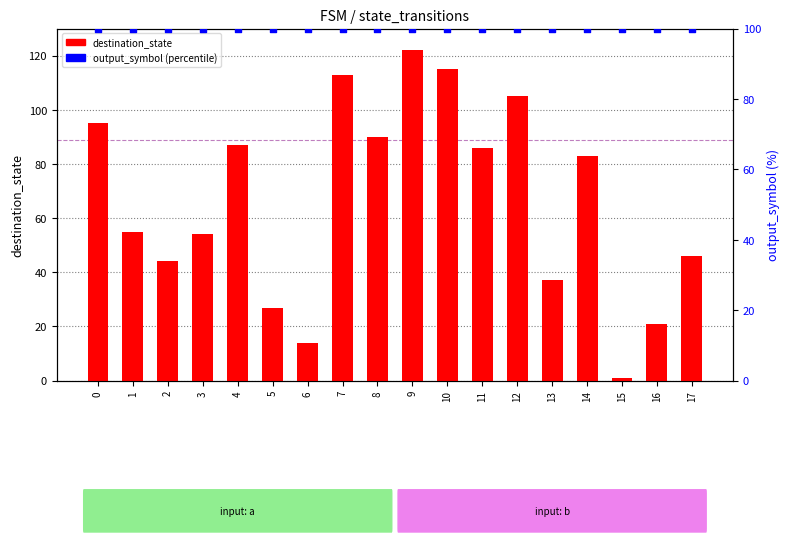

What is the total value across all series at 14?

183